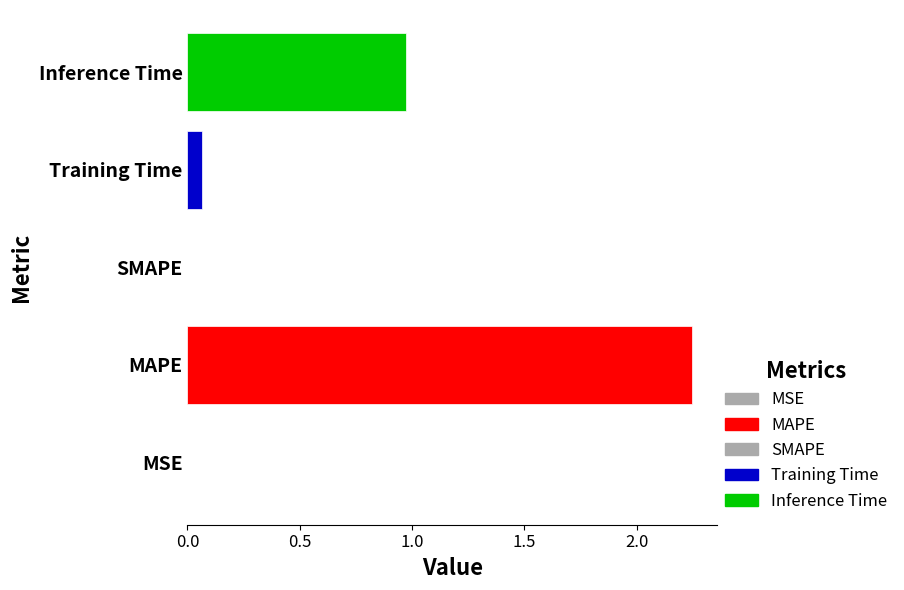

At which category does the chart reach its peak across all series?

MAPE